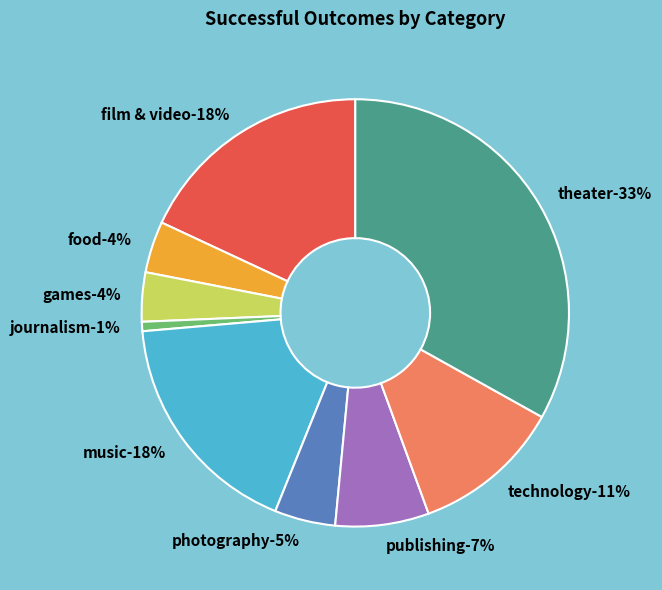

To the nearest percent, what is the average slice percentage?

11%